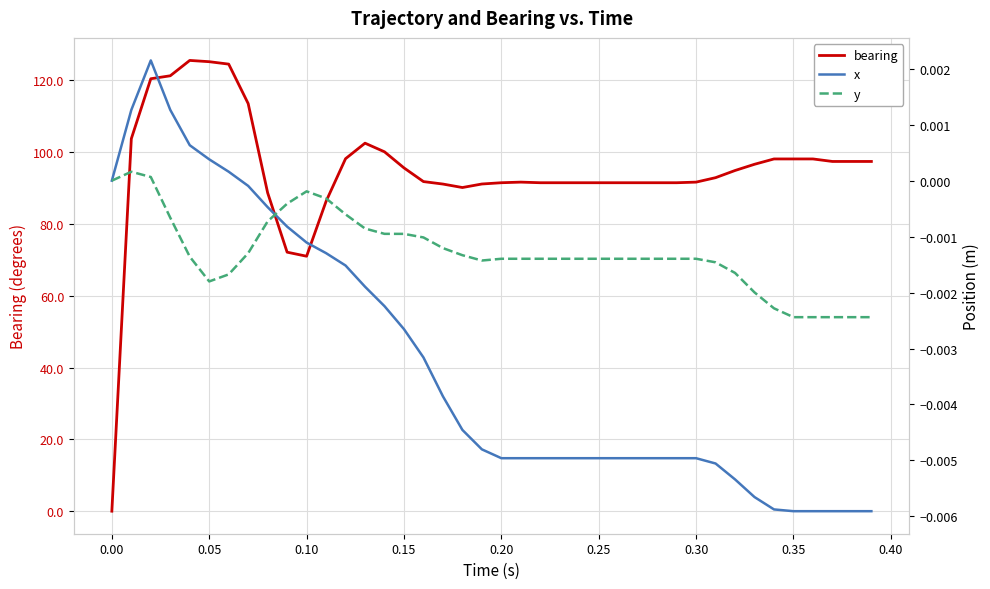

True or false: bearing and y cross at least once.

False